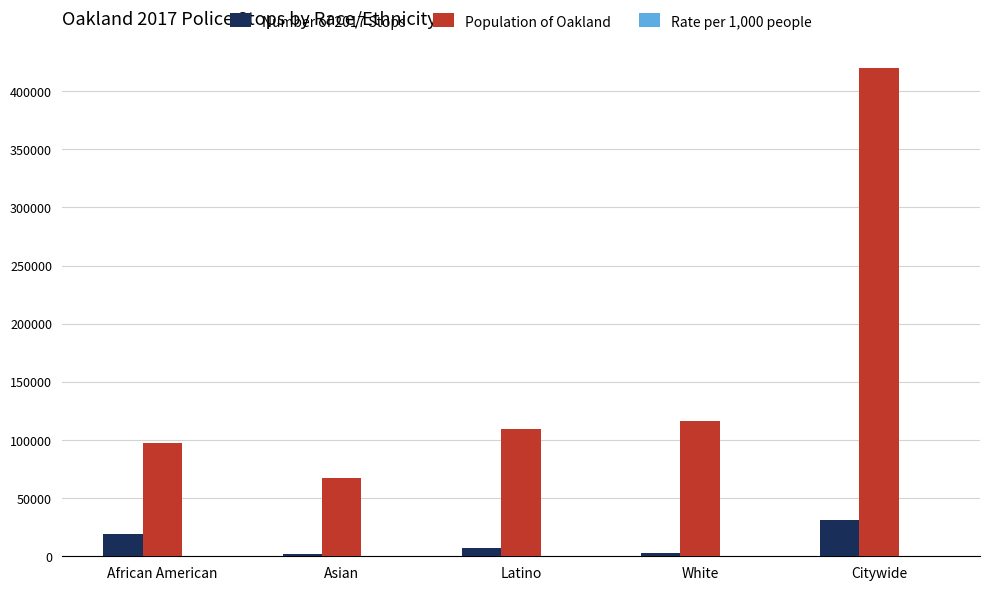

At which category is the sum across all series the highest?

Citywide